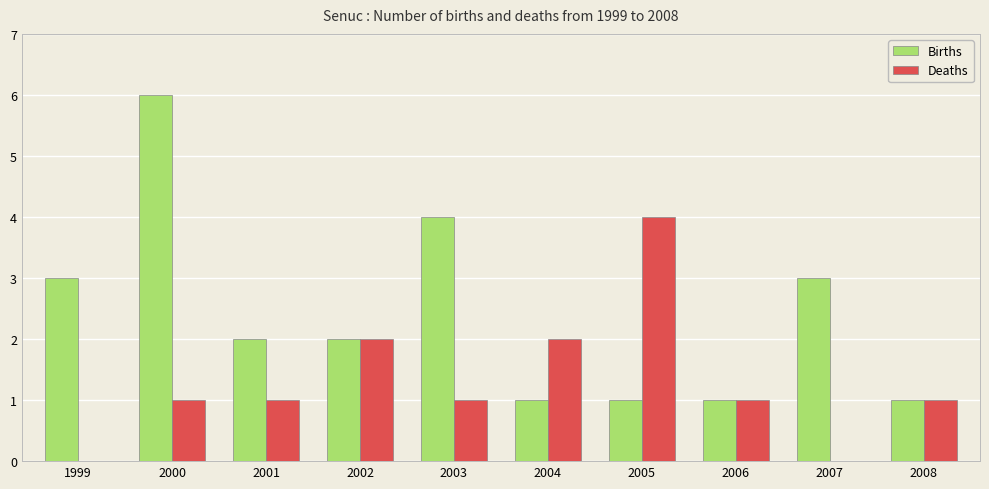

What is the sum of all Births values?

24